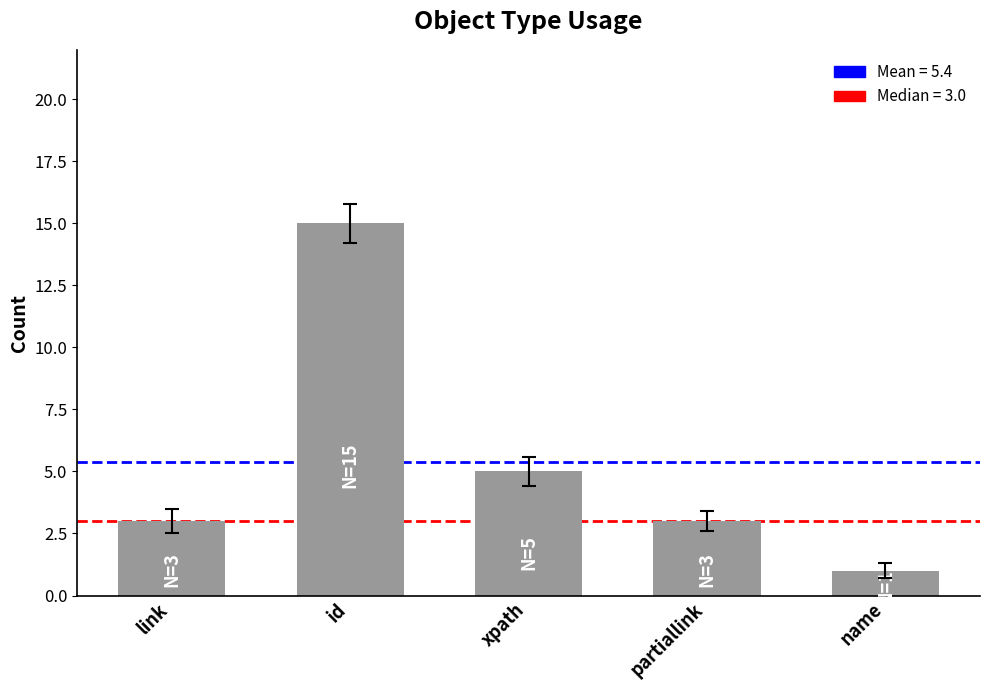

What is the difference between the values at name and link?

2